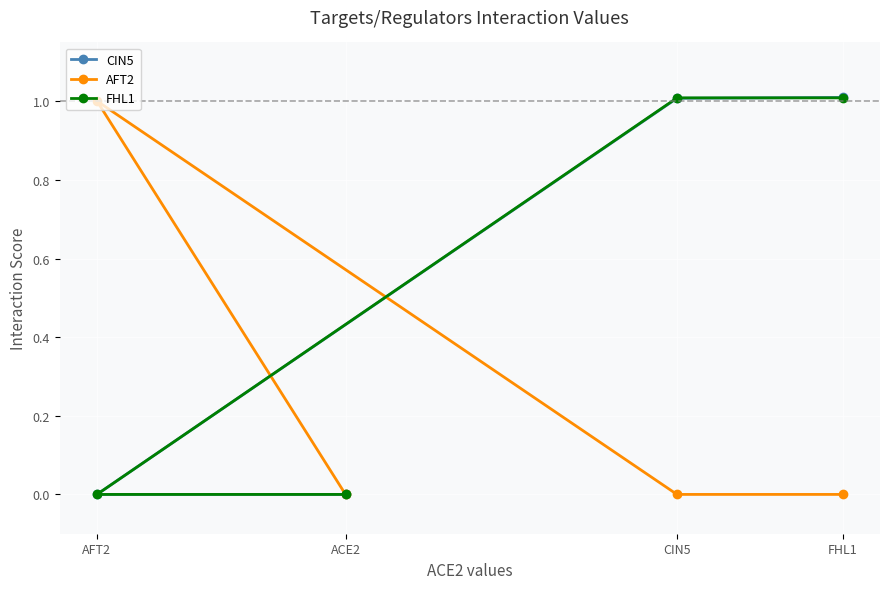

List the labels in order of CIN5 value, smallest first.

ACE2, AFT2, CIN5, FHL1